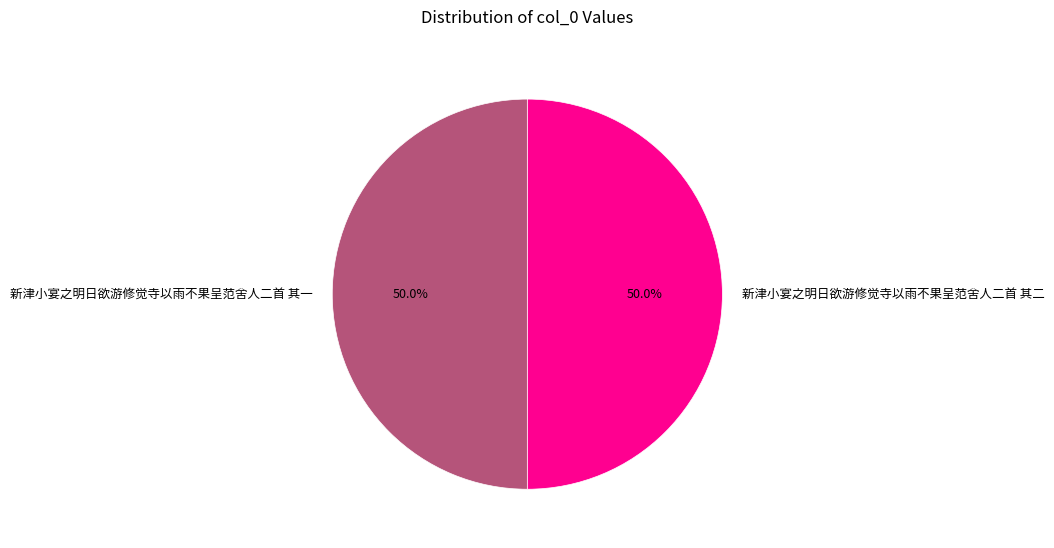

What is the ratio of the value at 新津小宴之明日欲游修觉寺以雨不果呈范舍人二首 其二 to the value at 新津小宴之明日欲游修觉寺以雨不果呈范舍人二首 其一?

1.0